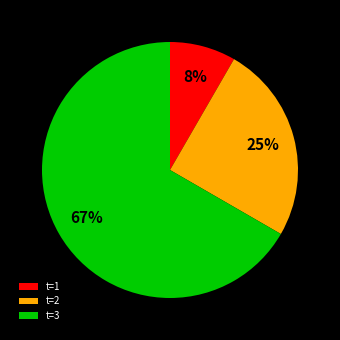

To the nearest percent, what percentage of the pie is t=3?

67%